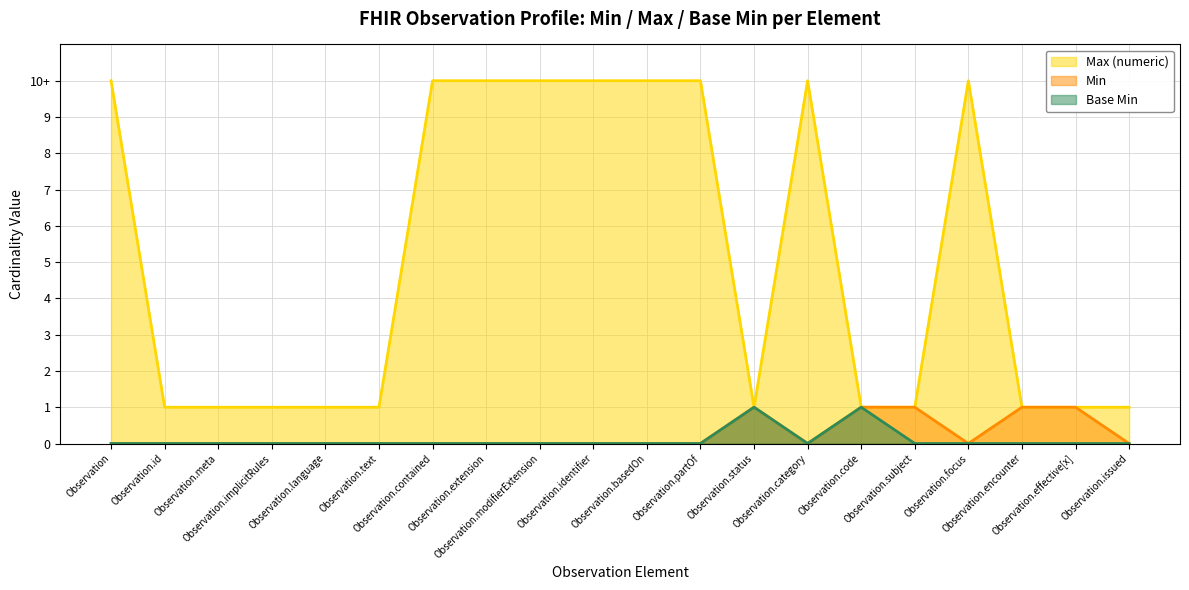

What is the total value across all series at Observation.id?

1